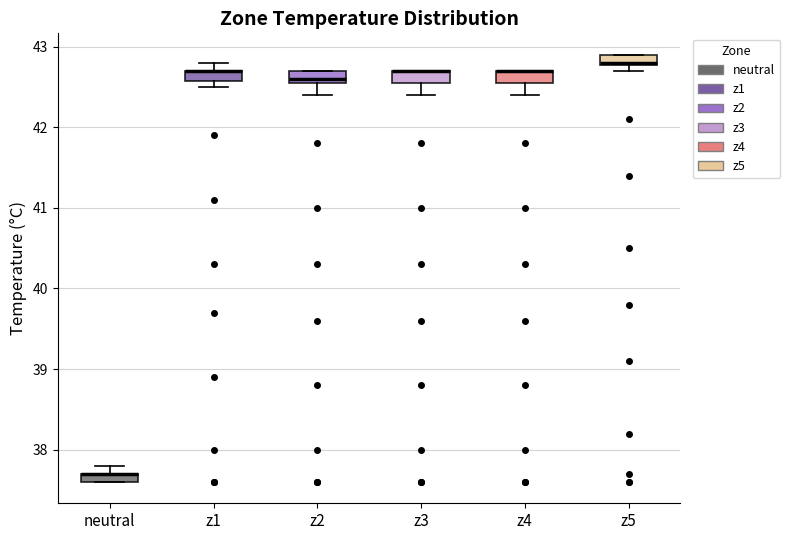

Where is the upper edge of the box for z4 on the y-axis? The values are not printed on the chart, so give them approximately, as read against the axis.

42.7